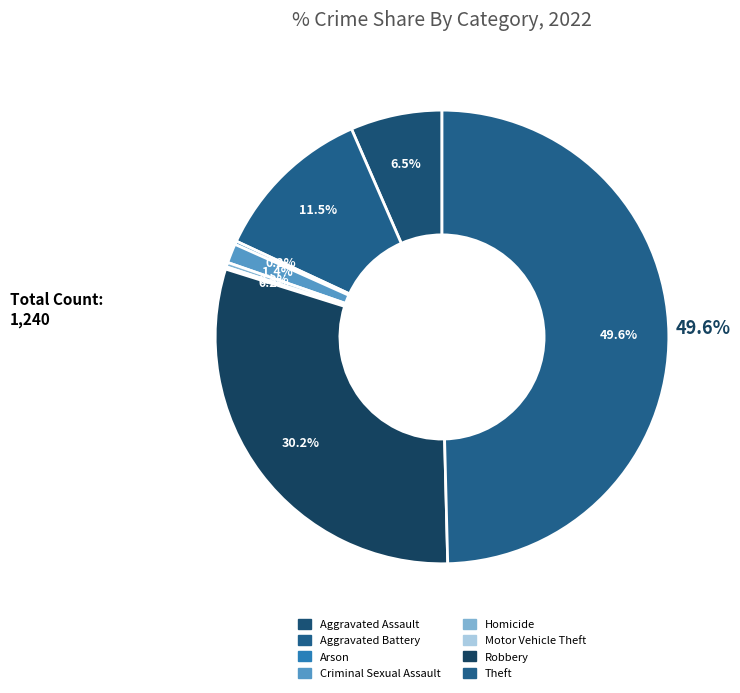

What percentage is the Theft slice, to the nearest percent?

50%